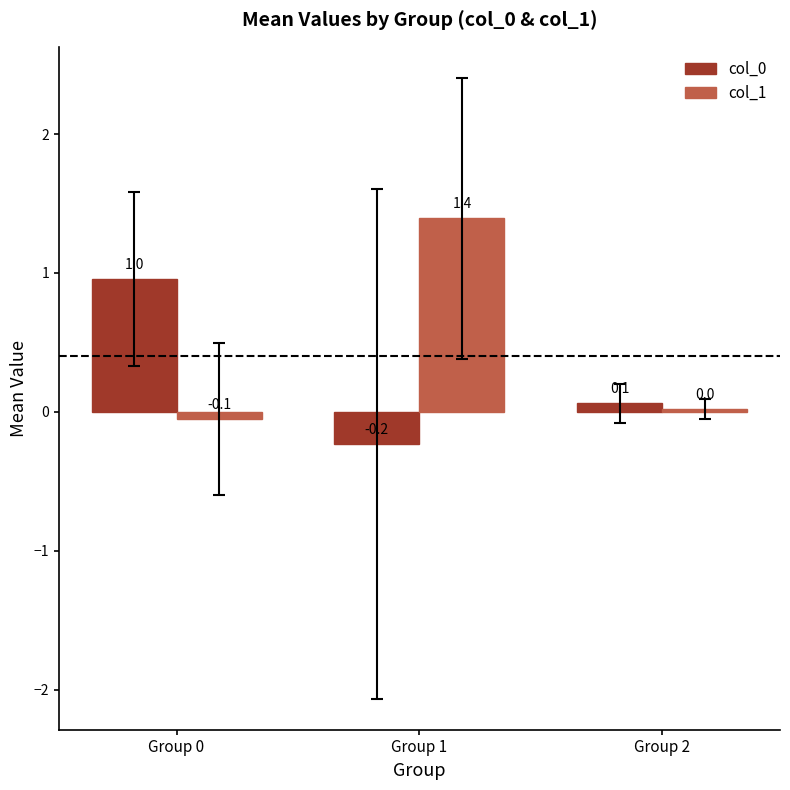

How many data points in col_1 are above 0?

2